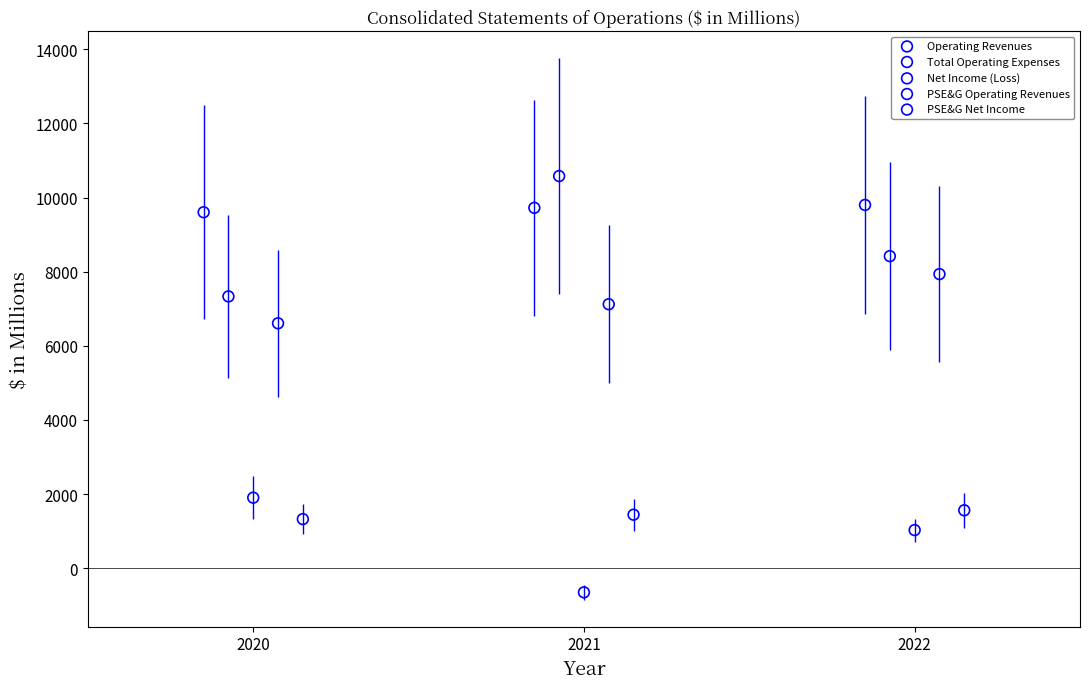

Which series contains the lowest Y value?

Net Income (Loss)